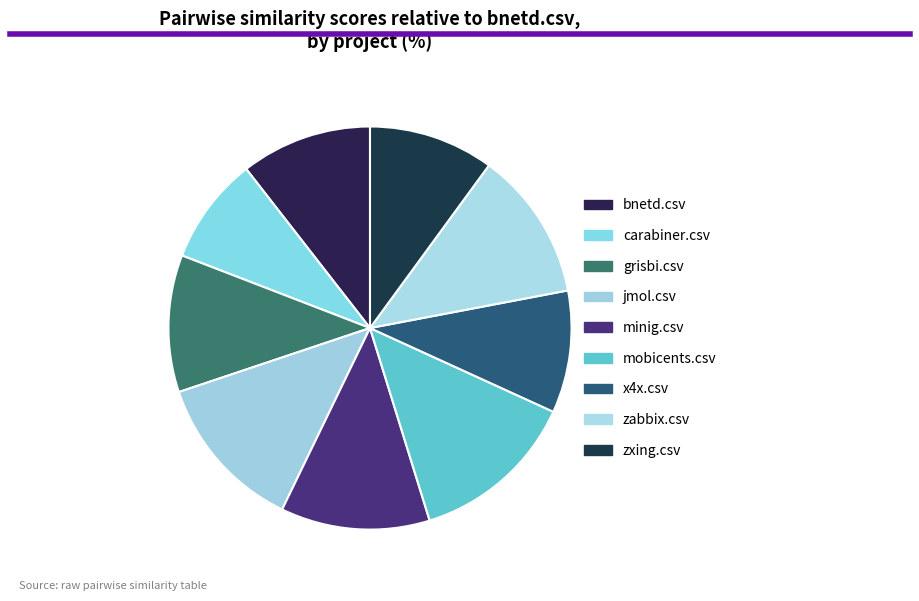

What is the change in value from grisbi.csv to mobicents.csv?

+0.1